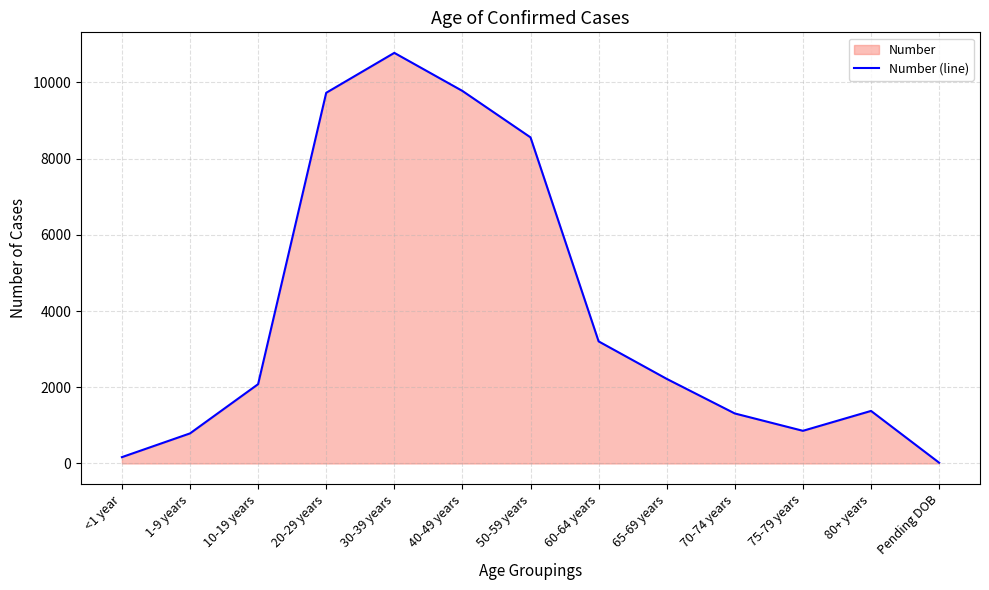

What is the greatest value displayed?

10776